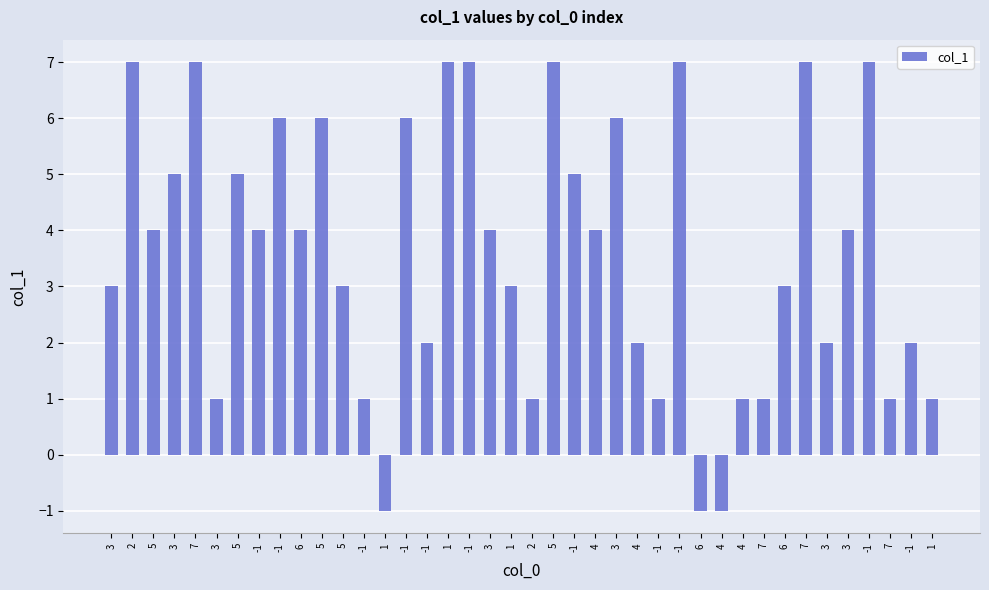

The value at 3 is 4. True or false?

True